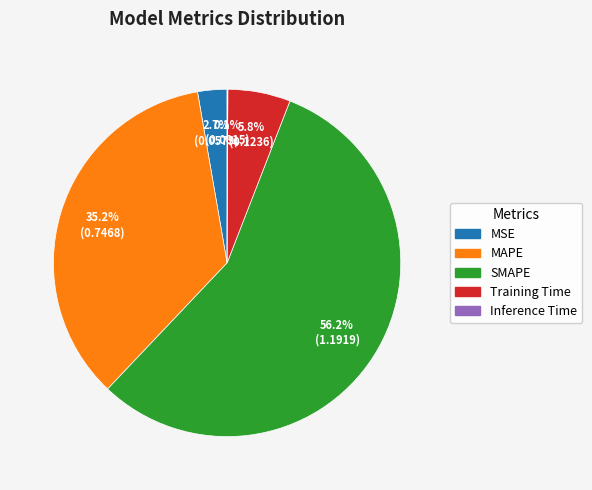

How much of the chart is everything except SMAPE?

43.8%